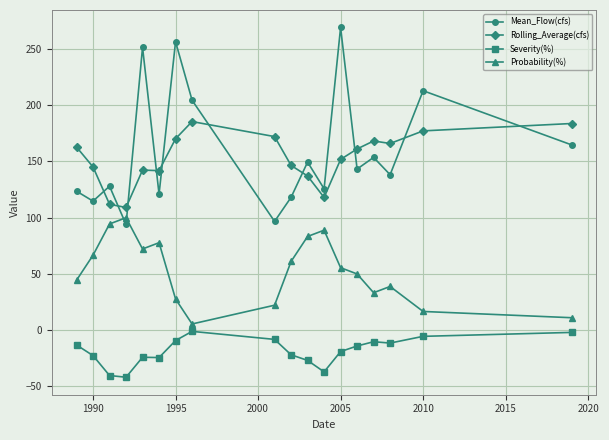

What is the value of the Rolling_Average(cfs) point at the 6th from the left?

141.8